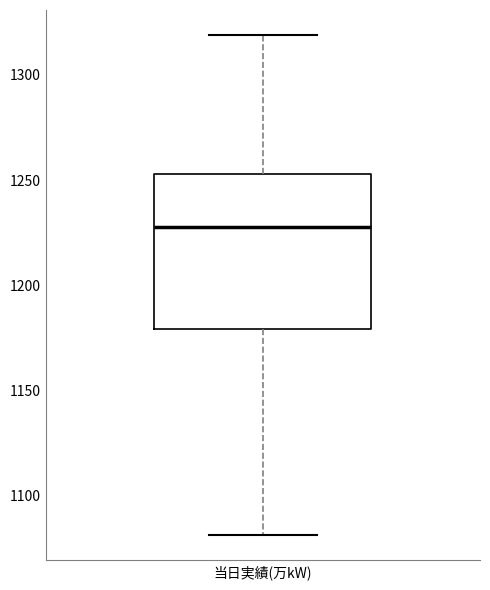

Read this box plot against the y-axis: the position of the median line, the range covered by the box, and the ends of both whiskers. The values are not printed on the chart, so give them approximately, as read against the axis.

median 1230, box 1180 to 1255, whiskers 1080 to 1320